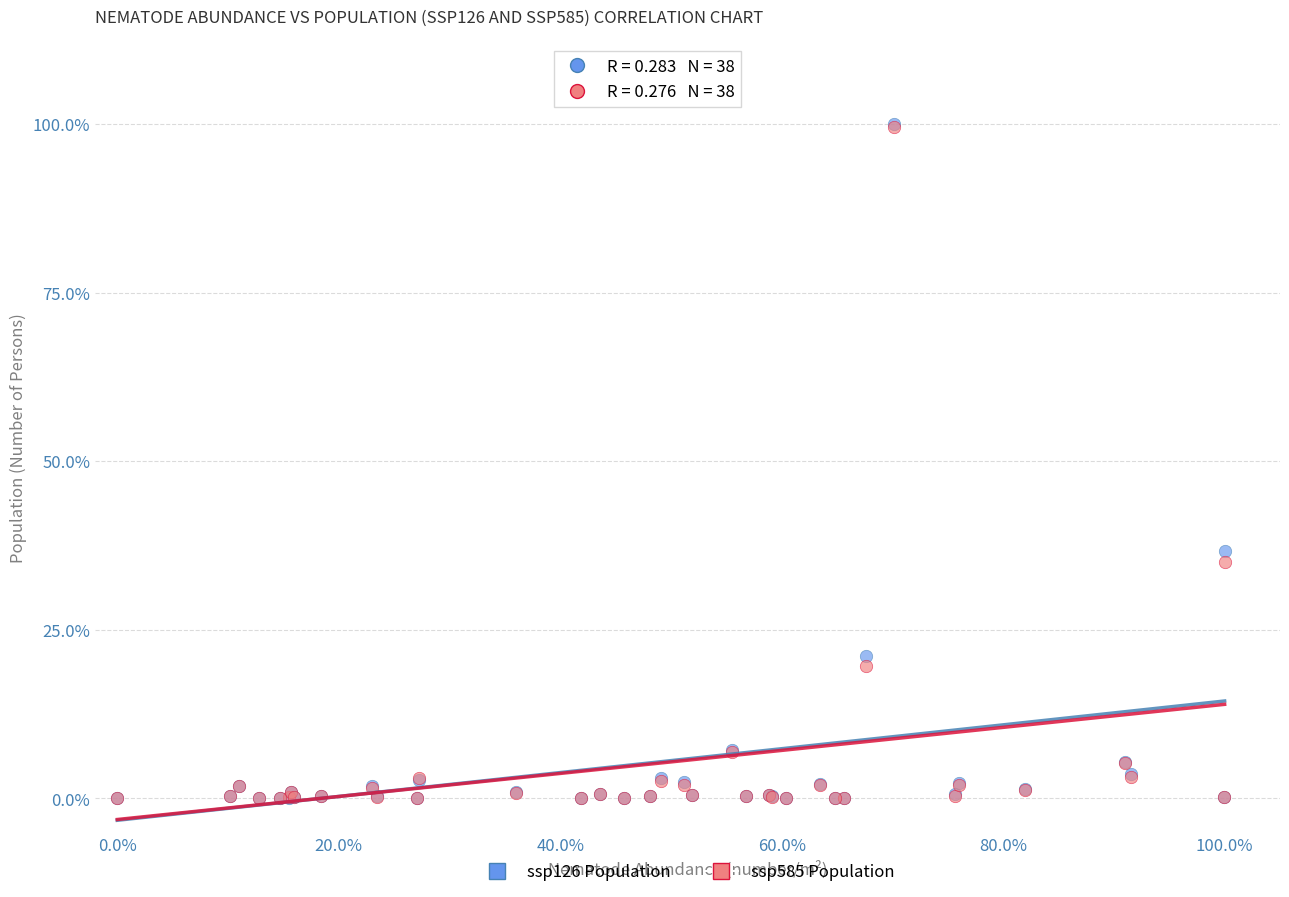

What are all the series names shown in the legend?

ssp126 Population, ssp585 Population